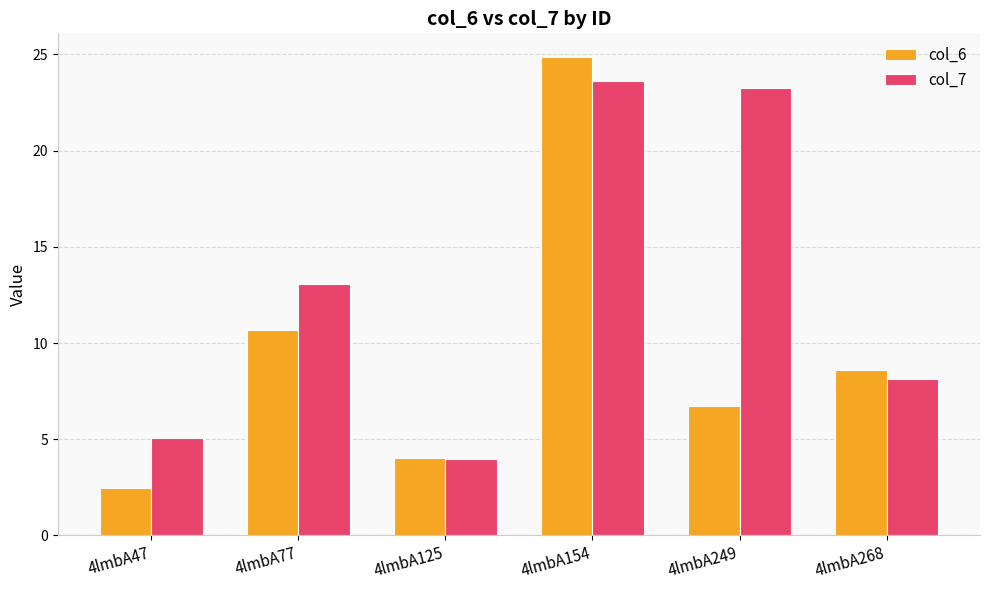

What is the difference between the maximum and second lowest values in the col_6 series?

20.8